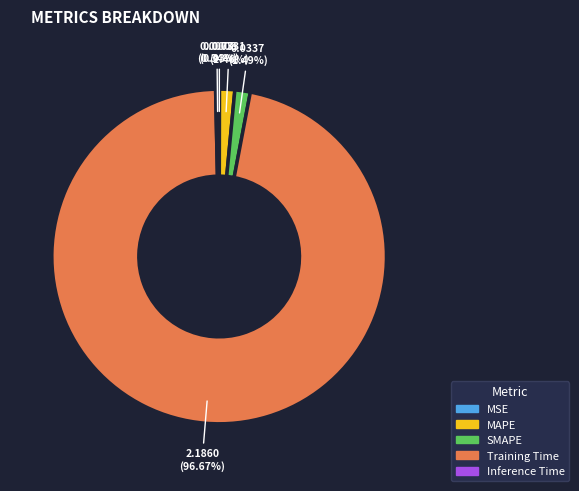

What is the majority slice?

Training Time